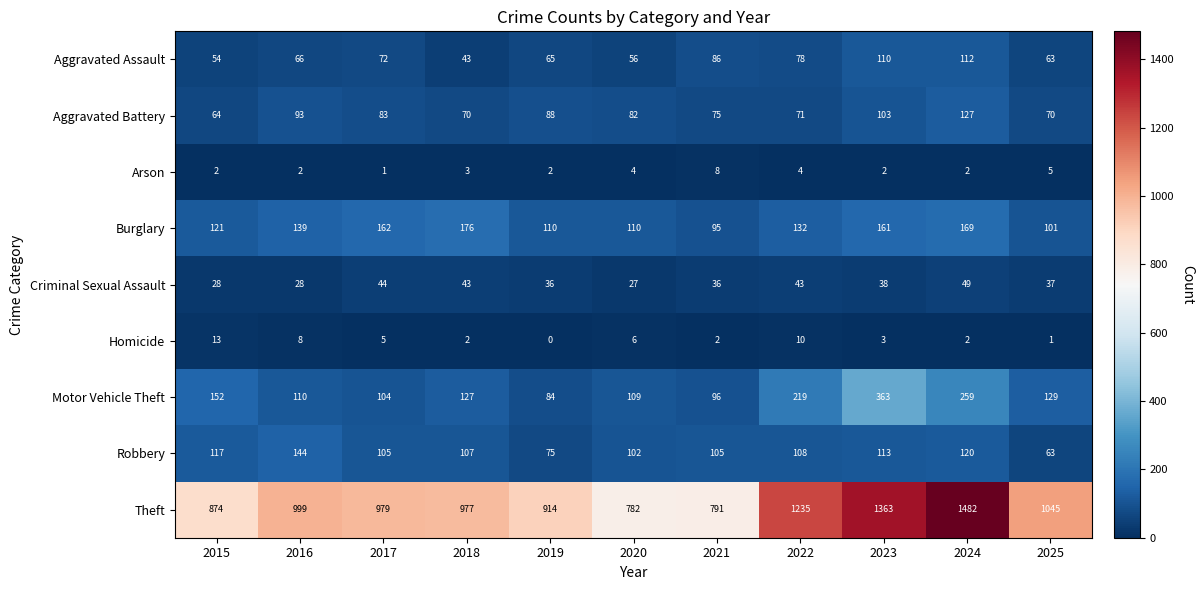

What is the total value across all series at 2015?

1425